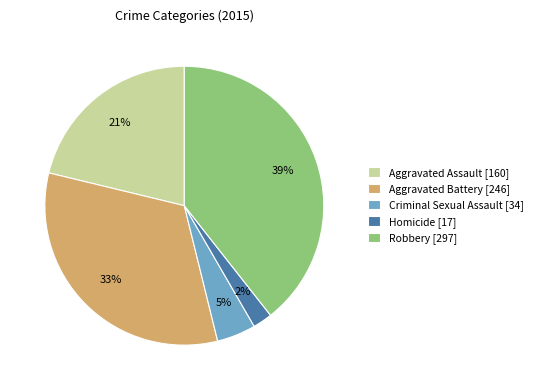

What is the largest slice in the pie chart?

Robbery